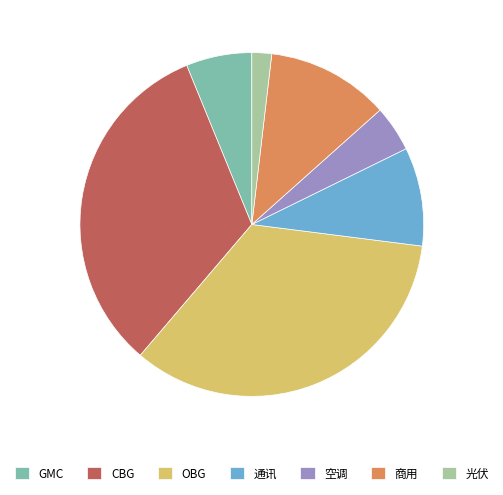

Is it true that 通讯 is 9% of the pie?

True